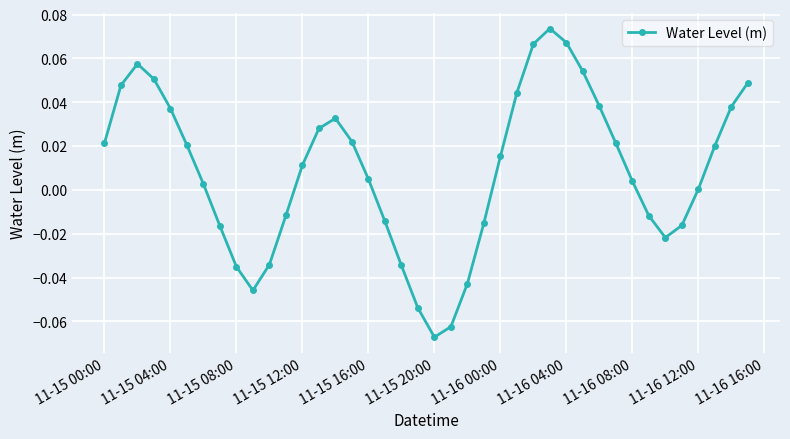

True or false: the data has more than 0 interior local peaks.

True